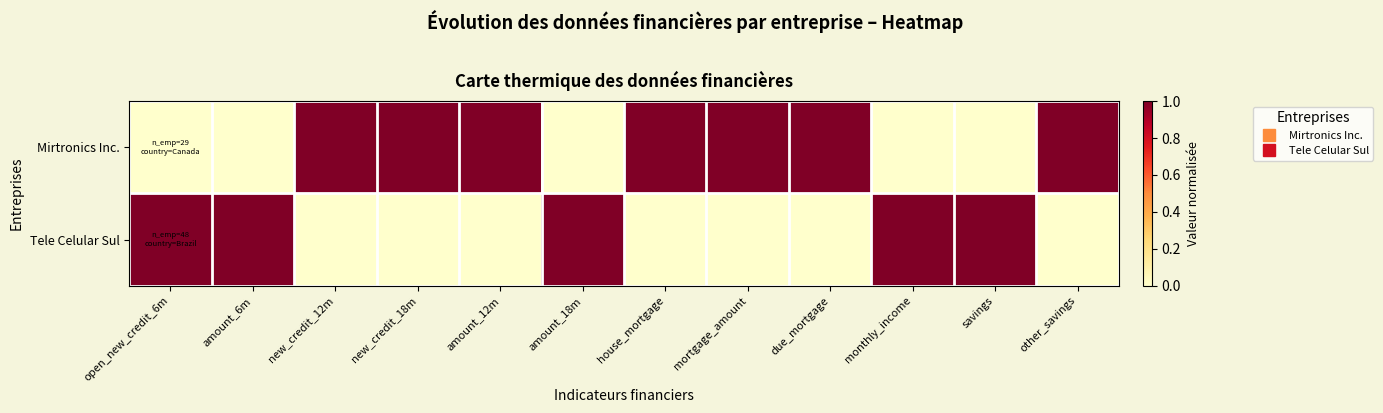

Reading left to right, extract all data points from this chart.

Mirtronics Inc.: open_new_credit_6m=0	amount_6m=0	new_credit_12m=1	new_credit_18m=1	amount_12m=1	amount_18m=0	house_mortgage=1	mortgage_amount=1	due_mortgage=1	monthly_income=0	savings=0	other_savings=1
Tele Celular Sul: open_new_credit_6m=1	amount_6m=1	new_credit_12m=0	new_credit_18m=0	amount_12m=0	amount_18m=1	house_mortgage=0	mortgage_amount=0	due_mortgage=0	monthly_income=1	savings=1	other_savings=0